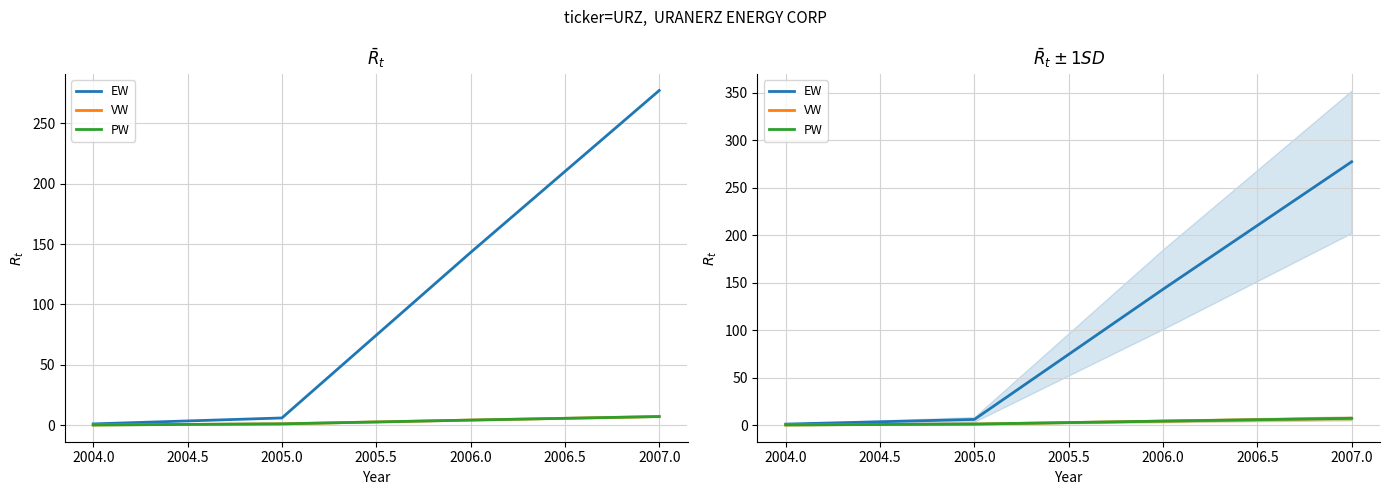

True or false: VW and EW intersect in this chart.

False